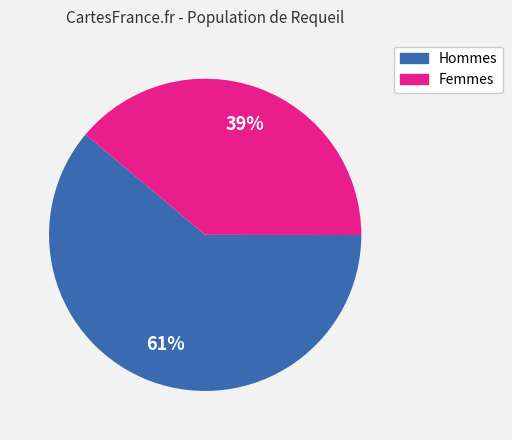

Is there any slice that represents more than half of the pie?

Yes